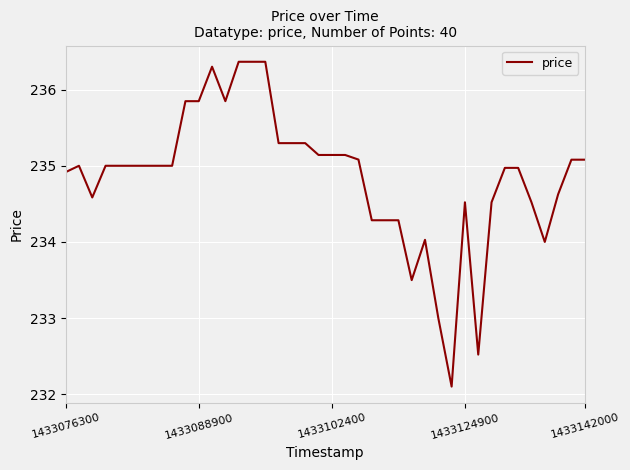

What is the difference between the maximum and minimum values?

4.3